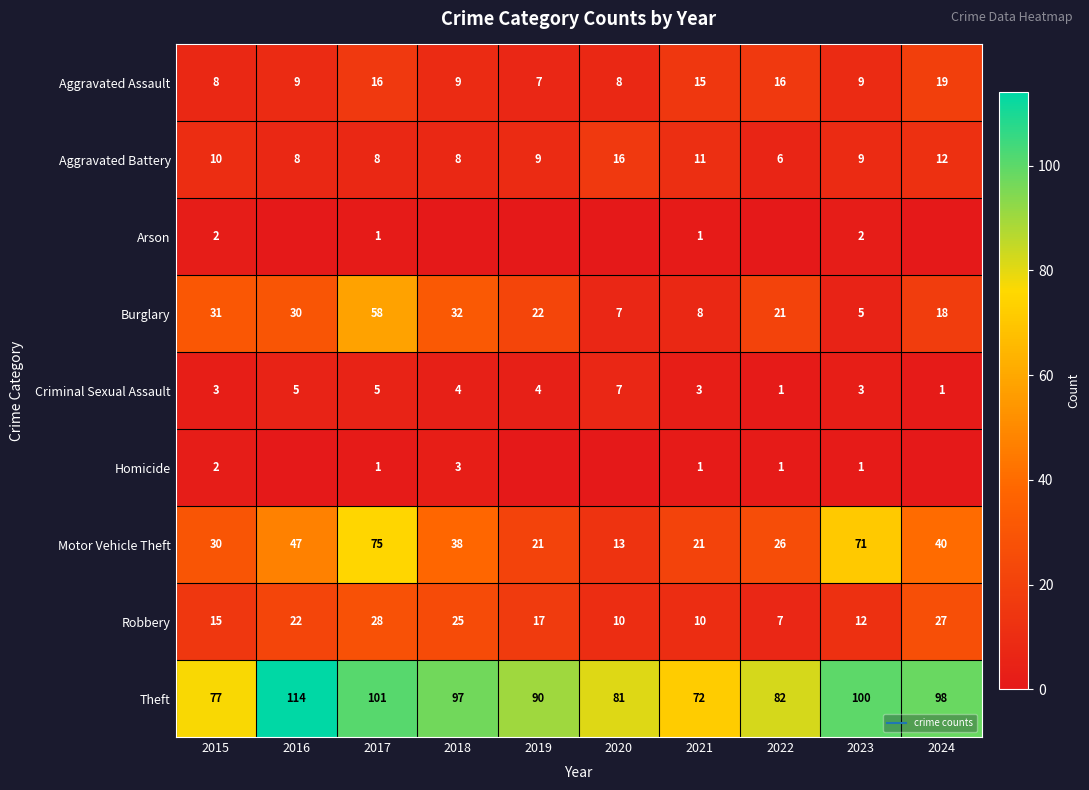

True or false: Burglary has a value of 9 at 2023.

False